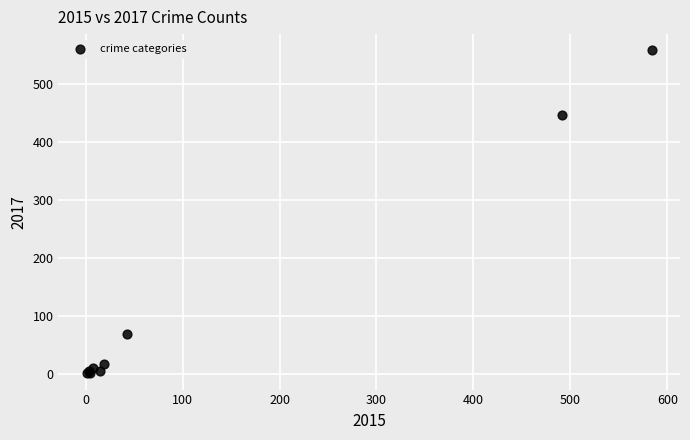

What Y value in the scatter plot is closest to 279?

447